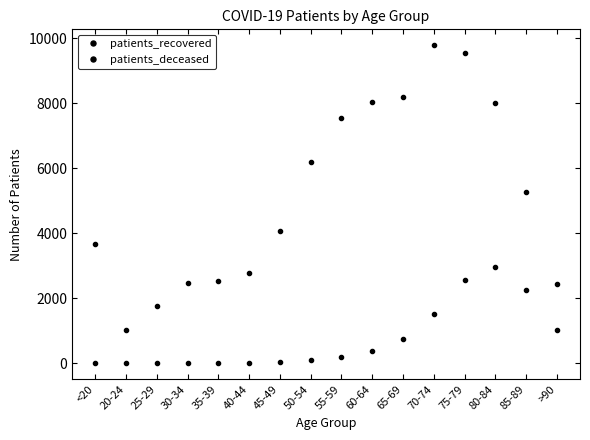

Reading left to right, what are all the values shown in this chart?

patients_recovered: <20=3657	20-24=1038	25-29=1771	30-34=2467	35-39=2523	40-44=2785	45-49=4060	50-54=6207	55-59=7559	60-64=8024	65-69=8201	70-74=9784	75-79=9553	80-84=8012	85-89=5273	>90=2439
patients_deceased: <20=11	20-24=3	25-29=3	30-34=15	35-39=15	40-44=22	45-49=41	50-54=110	55-59=193	60-64=374	65-69=749	70-74=1528	75-79=2566	80-84=2977	85-89=2261	>90=1034